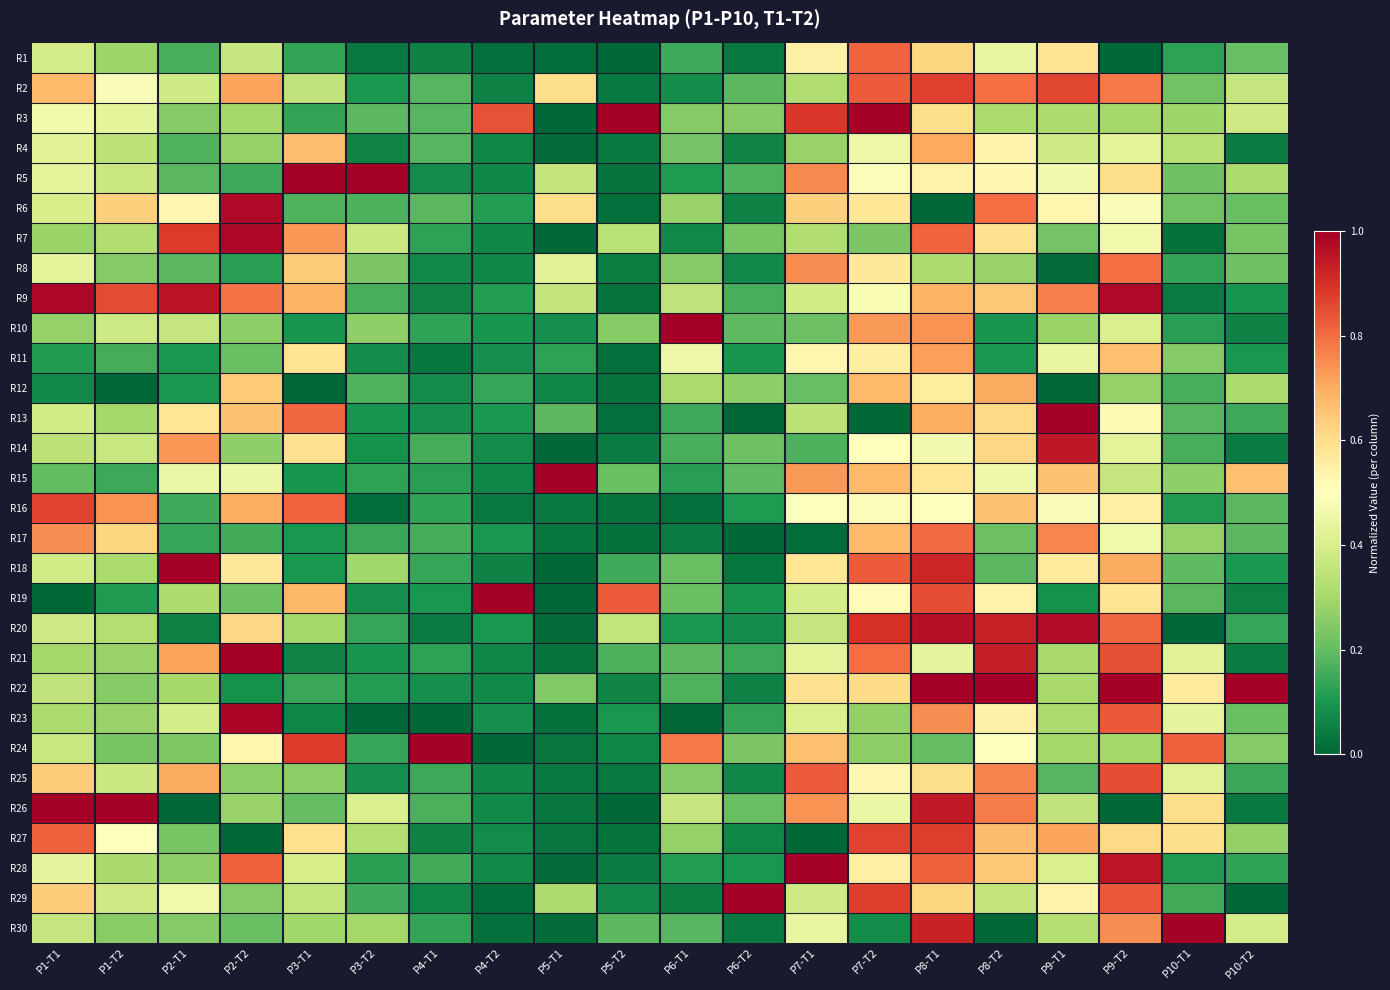

Reading left to right, transcribe all the data shown in this chart.

R1: P1-T1=0.4	P1-T2=0.3	P2-T1=0.2	P2-T2=0.4	P3-T1=0.1	P3-T2=0.0	P4-T1=0.1	P4-T2=0.0	P5-T1=0.0	P5-T2=0.0	P6-T1=0.2	P6-T2=0.0	P7-T1=0.5	P7-T2=0.8	P8-T1=0.6	P8-T2=0.4	P9-T1=0.6	P9-T2=0.0	P10-T1=0.1	P10-T2=0.2
R2: P1-T1=0.7	P1-T2=0.5	P2-T1=0.4	P2-T2=0.7	P3-T1=0.3	P3-T2=0.1	P4-T1=0.2	P4-T2=0.1	P5-T1=0.6	P5-T2=0.0	P6-T1=0.1	P6-T2=0.2	P7-T1=0.3	P7-T2=0.8	P8-T1=0.9	P8-T2=0.8	P9-T1=0.9	P9-T2=0.8	P10-T1=0.2	P10-T2=0.4
R3: P1-T1=0.5	P1-T2=0.4	P2-T1=0.2	P2-T2=0.3	P3-T1=0.1	P3-T2=0.2	P4-T1=0.2	P4-T2=0.8	P5-T1=0.0	P5-T2=1.0	P6-T1=0.2	P6-T2=0.3	P7-T1=0.9	P7-T2=1.0	P8-T1=0.6	P8-T2=0.3	P9-T1=0.3	P9-T2=0.3	P10-T1=0.3	P10-T2=0.4
R4: P1-T1=0.4	P1-T2=0.3	P2-T1=0.2	P2-T2=0.3	P3-T1=0.7	P3-T2=0.1	P4-T1=0.2	P4-T2=0.1	P5-T1=0.0	P5-T2=0.0	P6-T1=0.2	P6-T2=0.1	P7-T1=0.3	P7-T2=0.5	P8-T1=0.7	P8-T2=0.5	P9-T1=0.4	P9-T2=0.4	P10-T1=0.3	P10-T2=0.0
R5: P1-T1=0.4	P1-T2=0.4	P2-T1=0.2	P2-T2=0.2	P3-T1=1.0	P3-T2=1.0	P4-T1=0.1	P4-T2=0.1	P5-T1=0.4	P5-T2=0.0	P6-T1=0.1	P6-T2=0.2	P7-T1=0.8	P7-T2=0.5	P8-T1=0.5	P8-T2=0.5	P9-T1=0.5	P9-T2=0.6	P10-T1=0.2	P10-T2=0.3
R6: P1-T1=0.4	P1-T2=0.6	P2-T1=0.5	P2-T2=1.0	P3-T1=0.2	P3-T2=0.2	P4-T1=0.2	P4-T2=0.1	P5-T1=0.6	P5-T2=0.0	P6-T1=0.3	P6-T2=0.1	P7-T1=0.6	P7-T2=0.6	P8-T1=0.0	P8-T2=0.8	P9-T1=0.5	P9-T2=0.5	P10-T1=0.2	P10-T2=0.2
R7: P1-T1=0.3	P1-T2=0.3	P2-T1=0.9	P2-T2=1.0	P3-T1=0.7	P3-T2=0.4	P4-T1=0.1	P4-T2=0.1	P5-T1=0.0	P5-T2=0.3	P6-T1=0.1	P6-T2=0.2	P7-T1=0.3	P7-T2=0.2	P8-T1=0.8	P8-T2=0.6	P9-T1=0.2	P9-T2=0.5	P10-T1=0.0	P10-T2=0.2
R8: P1-T1=0.4	P1-T2=0.2	P2-T1=0.2	P2-T2=0.1	P3-T1=0.6	P3-T2=0.2	P4-T1=0.1	P4-T2=0.1	P5-T1=0.4	P5-T2=0.1	P6-T1=0.3	P6-T2=0.1	P7-T1=0.7	P7-T2=0.6	P8-T1=0.3	P8-T2=0.3	P9-T1=0.0	P9-T2=0.8	P10-T1=0.1	P10-T2=0.2
R9: P1-T1=1.0	P1-T2=0.9	P2-T1=1.0	P2-T2=0.8	P3-T1=0.7	P3-T2=0.2	P4-T1=0.1	P4-T2=0.1	P5-T1=0.4	P5-T2=0.0	P6-T1=0.4	P6-T2=0.2	P7-T1=0.4	P7-T2=0.5	P8-T1=0.7	P8-T2=0.6	P9-T1=0.8	P9-T2=1.0	P10-T1=0.0	P10-T2=0.1
R10: P1-T1=0.3	P1-T2=0.4	P2-T1=0.4	P2-T2=0.3	P3-T1=0.1	P3-T2=0.3	P4-T1=0.1	P4-T2=0.1	P5-T1=0.1	P5-T2=0.3	P6-T1=1.0	P6-T2=0.2	P7-T1=0.2	P7-T2=0.7	P8-T1=0.7	P8-T2=0.1	P9-T1=0.3	P9-T2=0.4	P10-T1=0.1	P10-T2=0.1
R11: P1-T1=0.1	P1-T2=0.2	P2-T1=0.1	P2-T2=0.2	P3-T1=0.6	P3-T2=0.1	P4-T1=0.0	P4-T2=0.1	P5-T1=0.1	P5-T2=0.0	P6-T1=0.5	P6-T2=0.1	P7-T1=0.5	P7-T2=0.6	P8-T1=0.7	P8-T2=0.1	P9-T1=0.4	P9-T2=0.7	P10-T1=0.2	P10-T2=0.1
R12: P1-T1=0.1	P1-T2=0.0	P2-T1=0.1	P2-T2=0.6	P3-T1=0.0	P3-T2=0.2	P4-T1=0.1	P4-T2=0.1	P5-T1=0.1	P5-T2=0.0	P6-T1=0.3	P6-T2=0.3	P7-T1=0.2	P7-T2=0.7	P8-T1=0.6	P8-T2=0.7	P9-T1=0.0	P9-T2=0.3	P10-T1=0.2	P10-T2=0.3
R13: P1-T1=0.4	P1-T2=0.3	P2-T1=0.6	P2-T2=0.7	P3-T1=0.8	P3-T2=0.1	P4-T1=0.1	P4-T2=0.1	P5-T1=0.2	P5-T2=0.0	P6-T1=0.1	P6-T2=0.0	P7-T1=0.3	P7-T2=0.0	P8-T1=0.7	P8-T2=0.6	P9-T1=1.0	P9-T2=0.5	P10-T1=0.2	P10-T2=0.1
R14: P1-T1=0.3	P1-T2=0.4	P2-T1=0.7	P2-T2=0.3	P3-T1=0.6	P3-T2=0.1	P4-T1=0.2	P4-T2=0.1	P5-T1=0.0	P5-T2=0.0	P6-T1=0.2	P6-T2=0.2	P7-T1=0.2	P7-T2=0.5	P8-T1=0.5	P8-T2=0.6	P9-T1=0.9	P9-T2=0.4	P10-T1=0.2	P10-T2=0.0
R15: P1-T1=0.2	P1-T2=0.1	P2-T1=0.4	P2-T2=0.5	P3-T1=0.1	P3-T2=0.1	P4-T1=0.1	P4-T2=0.1	P5-T1=1.0	P5-T2=0.2	P6-T1=0.1	P6-T2=0.2	P7-T1=0.7	P7-T2=0.7	P8-T1=0.6	P8-T2=0.5	P9-T1=0.7	P9-T2=0.4	P10-T1=0.3	P10-T2=0.7
R16: P1-T1=0.9	P1-T2=0.7	P2-T1=0.1	P2-T2=0.7	P3-T1=0.8	P3-T2=0.0	P4-T1=0.1	P4-T2=0.0	P5-T1=0.0	P5-T2=0.0	P6-T1=0.0	P6-T2=0.1	P7-T1=0.5	P7-T2=0.5	P8-T1=0.5	P8-T2=0.7	P9-T1=0.5	P9-T2=0.5	P10-T1=0.1	P10-T2=0.2
R17: P1-T1=0.7	P1-T2=0.6	P2-T1=0.1	P2-T2=0.2	P3-T1=0.1	P3-T2=0.1	P4-T1=0.2	P4-T2=0.1	P5-T1=0.0	P5-T2=0.0	P6-T1=0.0	P6-T2=0.0	P7-T1=0.0	P7-T2=0.7	P8-T1=0.8	P8-T2=0.2	P9-T1=0.8	P9-T2=0.5	P10-T1=0.3	P10-T2=0.2
R18: P1-T1=0.4	P1-T2=0.3	P2-T1=1.0	P2-T2=0.6	P3-T1=0.1	P3-T2=0.3	P4-T1=0.1	P4-T2=0.1	P5-T1=0.0	P5-T2=0.1	P6-T1=0.2	P6-T2=0.0	P7-T1=0.6	P7-T2=0.8	P8-T1=0.9	P8-T2=0.2	P9-T1=0.6	P9-T2=0.7	P10-T1=0.2	P10-T2=0.1
R19: P1-T1=0.0	P1-T2=0.1	P2-T1=0.3	P2-T2=0.2	P3-T1=0.7	P3-T2=0.1	P4-T1=0.1	P4-T2=1.0	P5-T1=0.0	P5-T2=0.8	P6-T1=0.2	P6-T2=0.1	P7-T1=0.4	P7-T2=0.5	P8-T1=0.9	P8-T2=0.5	P9-T1=0.1	P9-T2=0.6	P10-T1=0.2	P10-T2=0.1
R20: P1-T1=0.4	P1-T2=0.3	P2-T1=0.1	P2-T2=0.6	P3-T1=0.3	P3-T2=0.1	P4-T1=0.0	P4-T2=0.1	P5-T1=0.0	P5-T2=0.4	P6-T1=0.1	P6-T2=0.1	P7-T1=0.4	P7-T2=0.9	P8-T1=1.0	P8-T2=0.9	P9-T1=1.0	P9-T2=0.8	P10-T1=0.0	P10-T2=0.1
R21: P1-T1=0.3	P1-T2=0.3	P2-T1=0.7	P2-T2=1.0	P3-T1=0.1	P3-T2=0.1	P4-T1=0.1	P4-T2=0.1	P5-T1=0.0	P5-T2=0.2	P6-T1=0.2	P6-T2=0.1	P7-T1=0.4	P7-T2=0.8	P8-T1=0.4	P8-T2=0.9	P9-T1=0.3	P9-T2=0.8	P10-T1=0.4	P10-T2=0.0
R22: P1-T1=0.4	P1-T2=0.3	P2-T1=0.3	P2-T2=0.1	P3-T1=0.1	P3-T2=0.1	P4-T1=0.1	P4-T2=0.1	P5-T1=0.2	P5-T2=0.1	P6-T1=0.2	P6-T2=0.1	P7-T1=0.6	P7-T2=0.6	P8-T1=1.0	P8-T2=1.0	P9-T1=0.3	P9-T2=1.0	P10-T1=0.6	P10-T2=1.0
R23: P1-T1=0.3	P1-T2=0.3	P2-T1=0.4	P2-T2=1.0	P3-T1=0.1	P3-T2=0.0	P4-T1=0.0	P4-T2=0.1	P5-T1=0.0	P5-T2=0.1	P6-T1=0.0	P6-T2=0.1	P7-T1=0.4	P7-T2=0.3	P8-T1=0.7	P8-T2=0.5	P9-T1=0.3	P9-T2=0.8	P10-T1=0.4	P10-T2=0.2
R24: P1-T1=0.4	P1-T2=0.2	P2-T1=0.2	P2-T2=0.5	P3-T1=0.9	P3-T2=0.1	P4-T1=1.0	P4-T2=0.0	P5-T1=0.0	P5-T2=0.1	P6-T1=0.8	P6-T2=0.2	P7-T1=0.7	P7-T2=0.3	P8-T1=0.2	P8-T2=0.5	P9-T1=0.3	P9-T2=0.3	P10-T1=0.8	P10-T2=0.2
R25: P1-T1=0.6	P1-T2=0.4	P2-T1=0.7	P2-T2=0.3	P3-T1=0.3	P3-T2=0.1	P4-T1=0.1	P4-T2=0.1	P5-T1=0.0	P5-T2=0.0	P6-T1=0.3	P6-T2=0.1	P7-T1=0.8	P7-T2=0.5	P8-T1=0.6	P8-T2=0.8	P9-T1=0.2	P9-T2=0.9	P10-T1=0.4	P10-T2=0.1
R26: P1-T1=1.0	P1-T2=1.0	P2-T1=0.0	P2-T2=0.3	P3-T1=0.2	P3-T2=0.4	P4-T1=0.2	P4-T2=0.1	P5-T1=0.0	P5-T2=0.0	P6-T1=0.4	P6-T2=0.2	P7-T1=0.7	P7-T2=0.5	P8-T1=0.9	P8-T2=0.8	P9-T1=0.3	P9-T2=0.0	P10-T1=0.6	P10-T2=0.0
R27: P1-T1=0.8	P1-T2=0.5	P2-T1=0.2	P2-T2=0.0	P3-T1=0.6	P3-T2=0.3	P4-T1=0.1	P4-T2=0.1	P5-T1=0.0	P5-T2=0.0	P6-T1=0.3	P6-T2=0.1	P7-T1=0.0	P7-T2=0.9	P8-T1=0.9	P8-T2=0.7	P9-T1=0.7	P9-T2=0.6	P10-T1=0.6	P10-T2=0.3
R28: P1-T1=0.4	P1-T2=0.3	P2-T1=0.3	P2-T2=0.8	P3-T1=0.4	P3-T2=0.1	P4-T1=0.2	P4-T2=0.1	P5-T1=0.0	P5-T2=0.0	P6-T1=0.1	P6-T2=0.1	P7-T1=1.0	P7-T2=0.6	P8-T1=0.8	P8-T2=0.6	P9-T1=0.4	P9-T2=1.0	P10-T1=0.1	P10-T2=0.1
R29: P1-T1=0.6	P1-T2=0.4	P2-T1=0.5	P2-T2=0.2	P3-T1=0.4	P3-T2=0.2	P4-T1=0.1	P4-T2=0.0	P5-T1=0.3	P5-T2=0.1	P6-T1=0.0	P6-T2=1.0	P7-T1=0.4	P7-T2=0.9	P8-T1=0.6	P8-T2=0.4	P9-T1=0.5	P9-T2=0.8	P10-T1=0.2	P10-T2=0.0
R30: P1-T1=0.4	P1-T2=0.3	P2-T1=0.2	P2-T2=0.2	P3-T1=0.3	P3-T2=0.3	P4-T1=0.1	P4-T2=0.0	P5-T1=0.0	P5-T2=0.2	P6-T1=0.2	P6-T2=0.0	P7-T1=0.4	P7-T2=0.1	P8-T1=0.9	P8-T2=0.0	P9-T1=0.3	P9-T2=0.7	P10-T1=1.0	P10-T2=0.4